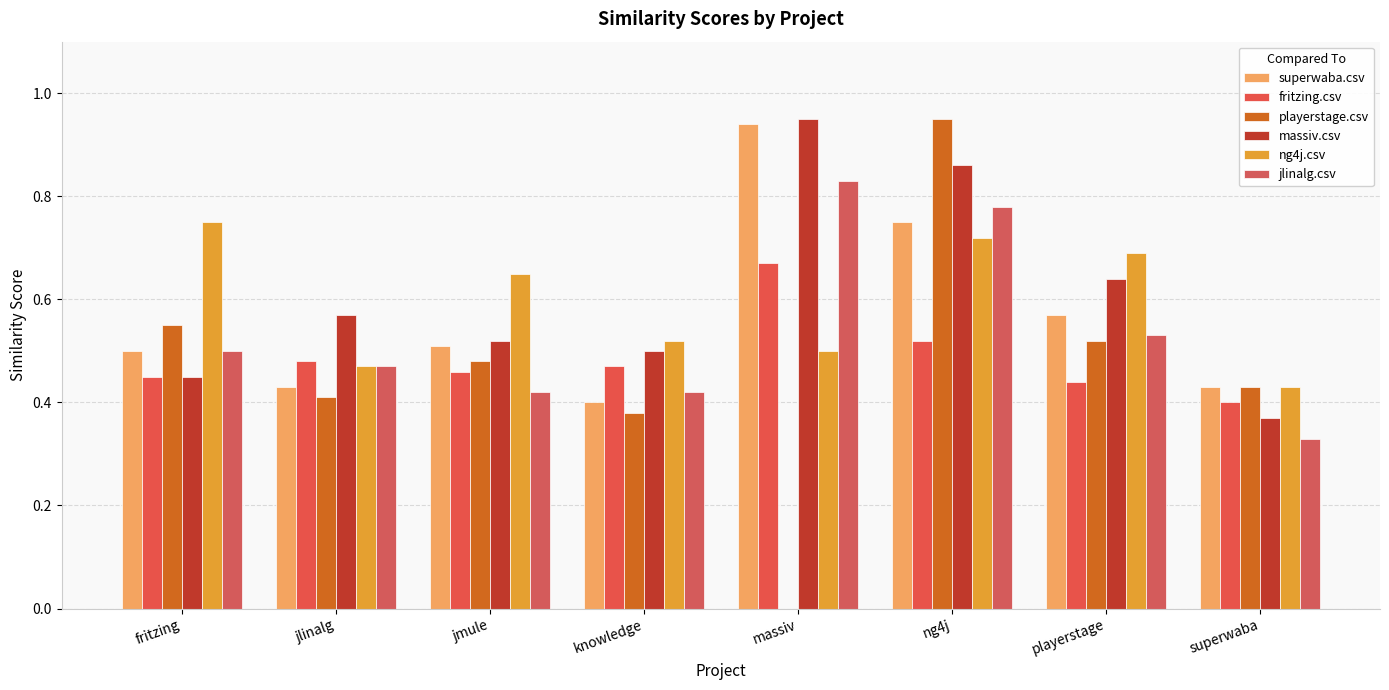

Is the value of ng4j.csv at knowledge greater than the value of massiv.csv at fritzing?

Yes